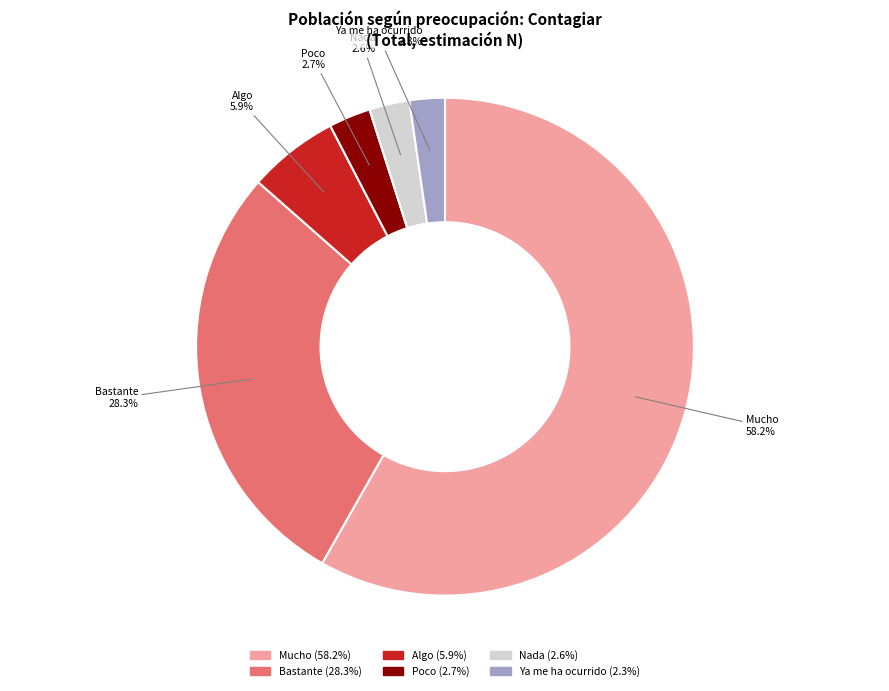

Approximately how many times larger is the value at Poco compared to Algo?

0.5